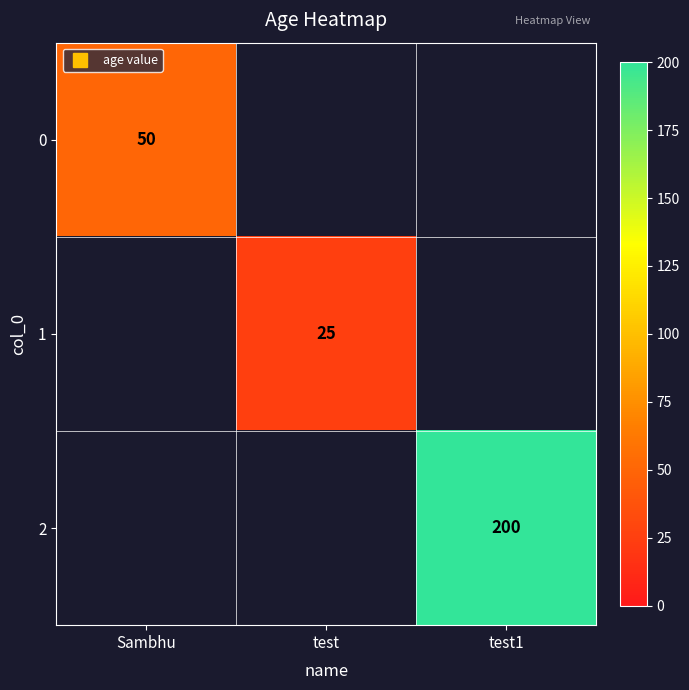

Is the value of 1 at test greater than the value of 2 at test?

No